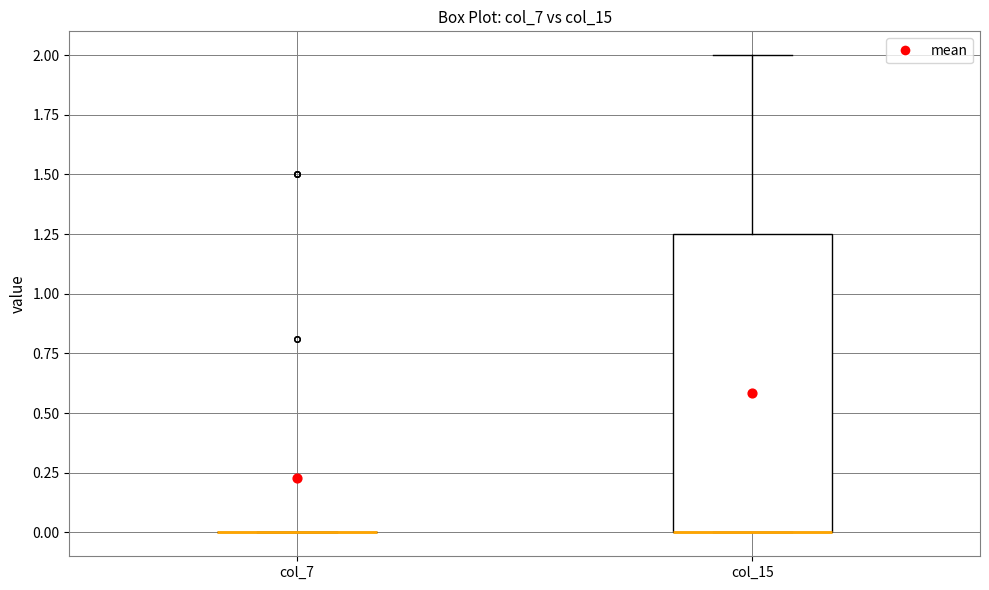

Reading left to right, read every box against the y-axis: the position of its median line, the range the box covers, and the ends of its whiskers. The values are not printed on the chart, so give them approximately, as read against the axis.

col_7: box collapsed to a line at 0.00, whiskers 0.00 to 0.00
col_15: median 0.00 (drawn on the box's lower edge), box 0.00 to 1.25, whiskers 0.00 to 2.00